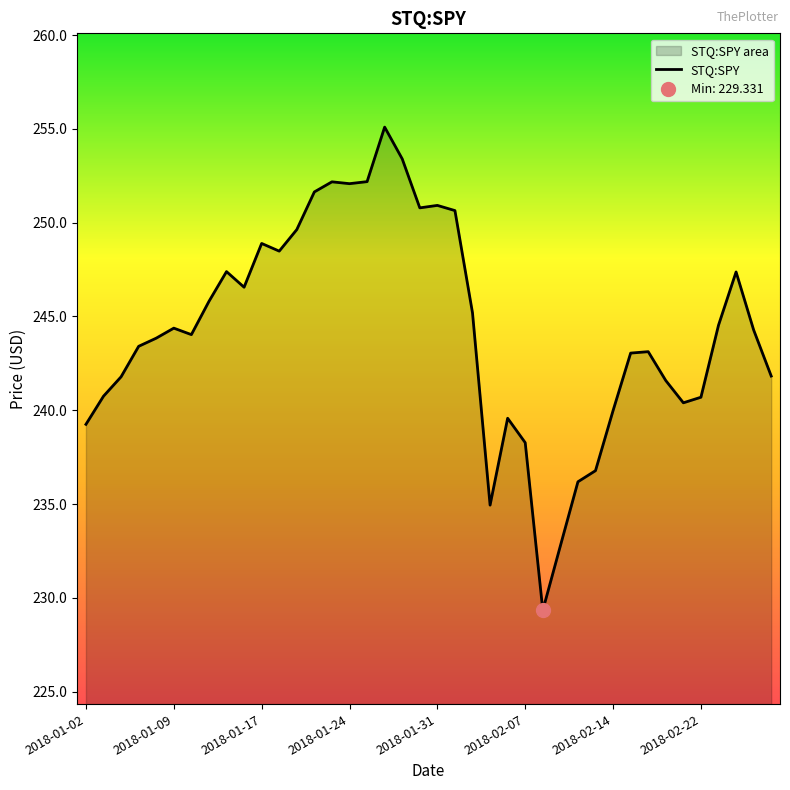

How many series are shown in this chart?

1